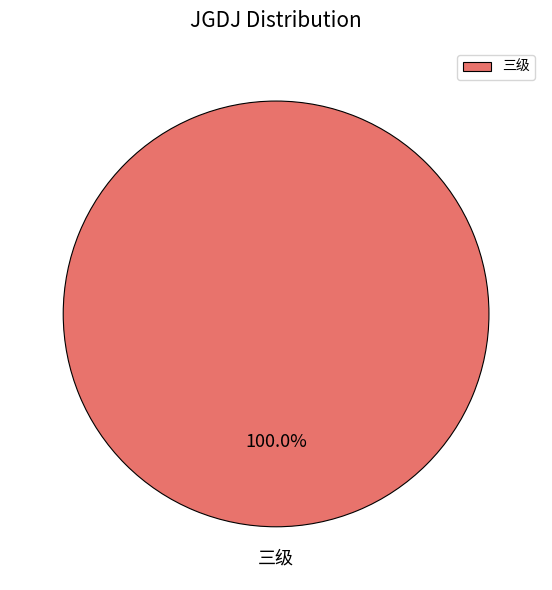

How many slices are in this pie chart?

1